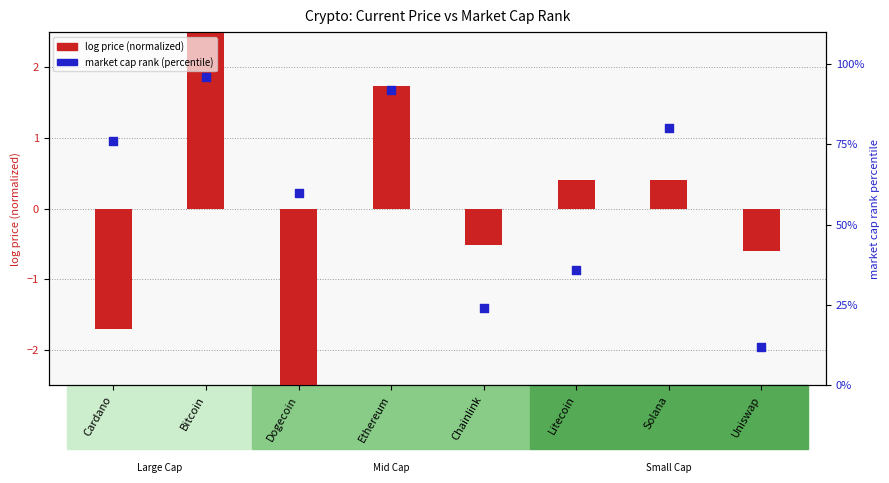

At how many categories does at least one series exceed 4?

8